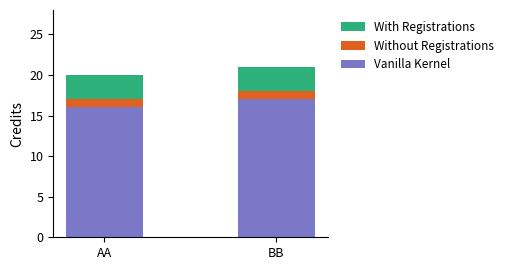

Which category has the highest value in the Vanilla Kernel series?

BB